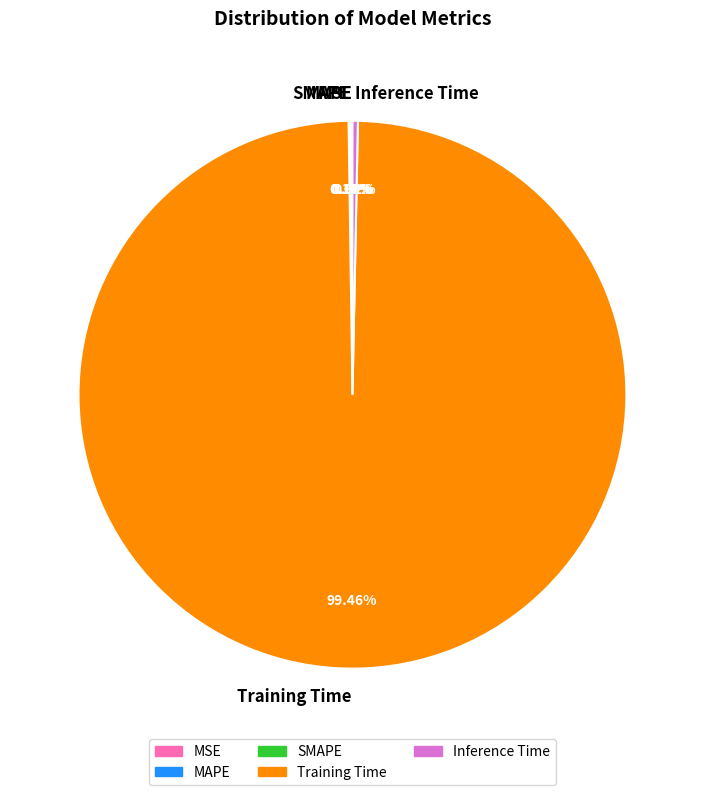

To the nearest percent, what is the difference between the largest and smallest slice percentages?

99%